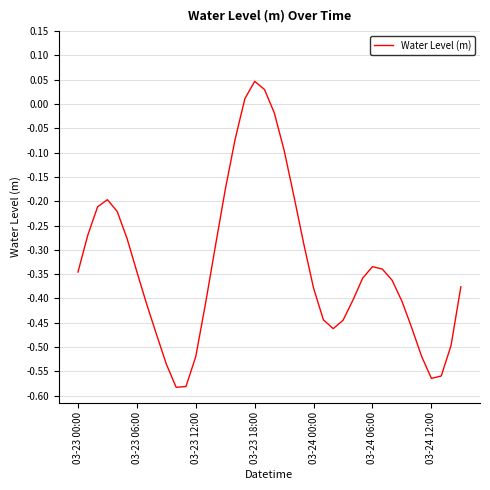

What is the difference between the maximum and minimum values?

0.6